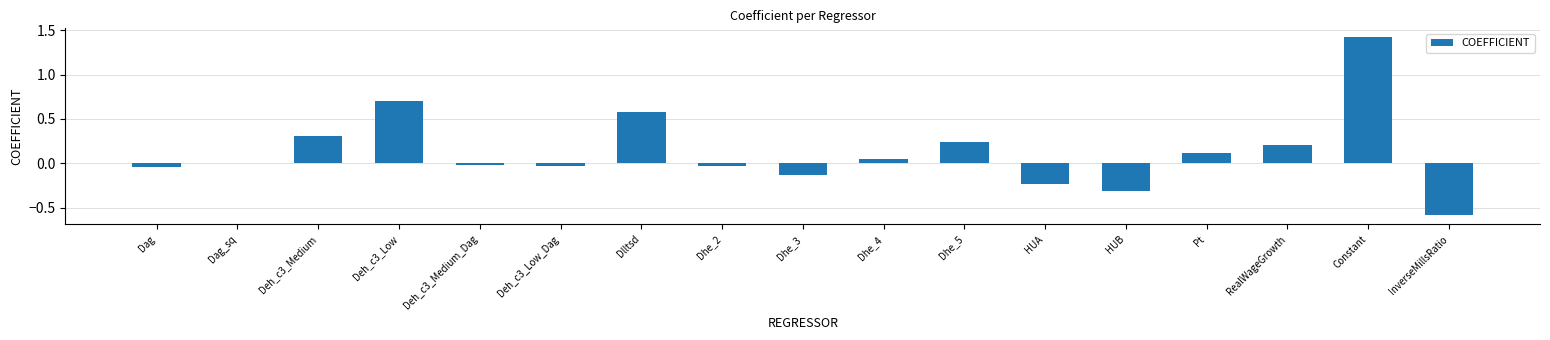

True or false: the data shows -0.3 at HUB.

True